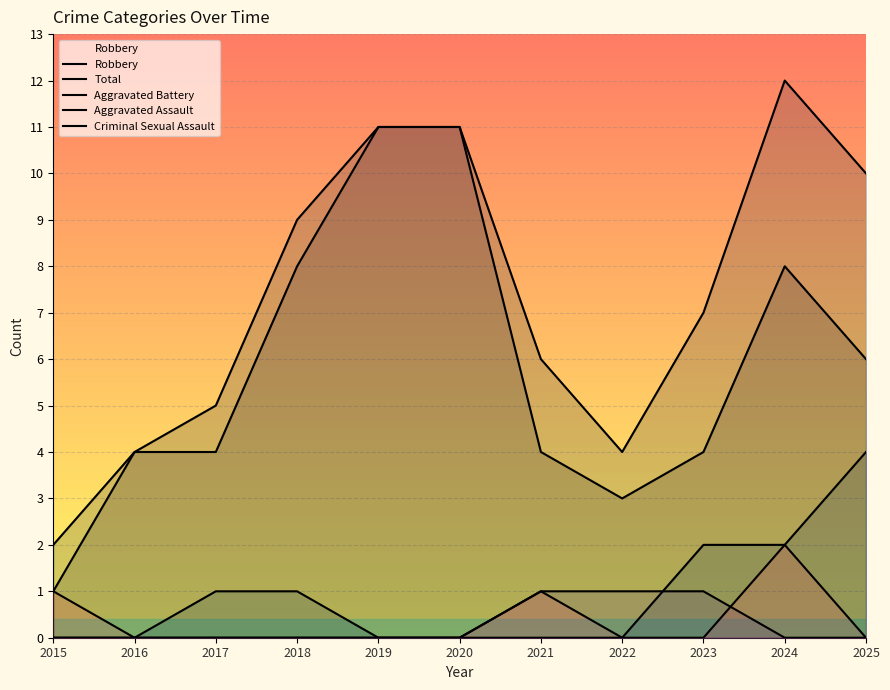

What is the difference between the maximum and minimum values in the Robbery series?

10